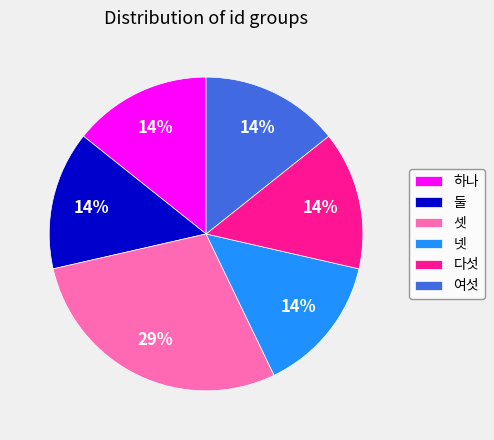

To the nearest percent, what portion does 여섯 represent?

14%